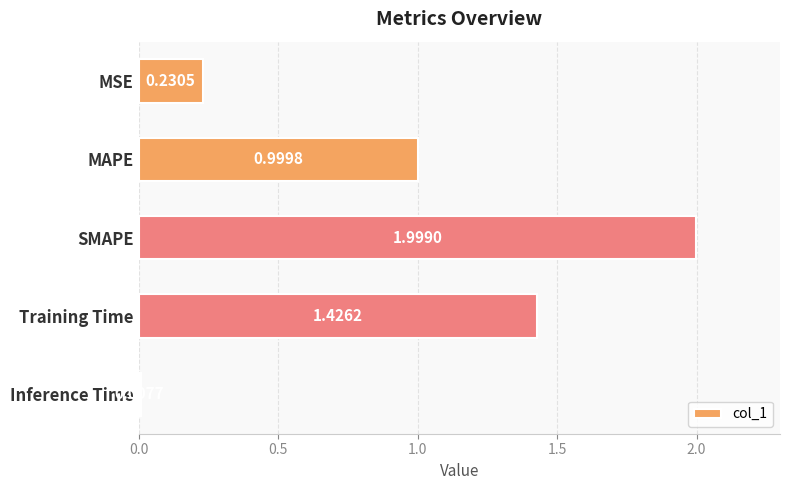

Rank the categories by value from lowest to highest.

Inference Time, MSE, MAPE, Training Time, SMAPE